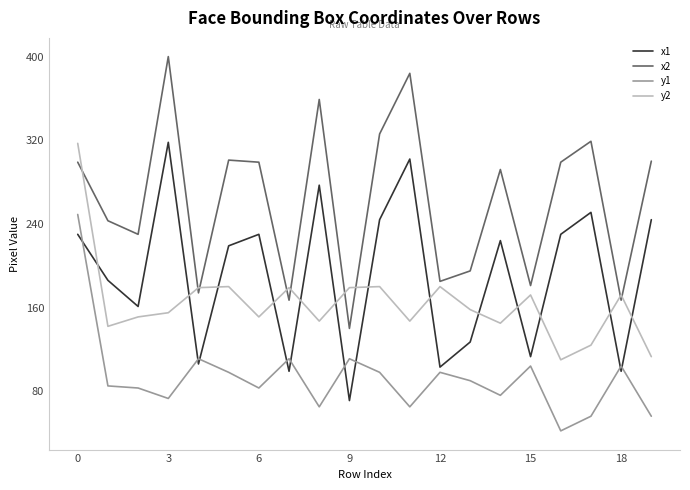

What is the highest value of the y1 series?

249